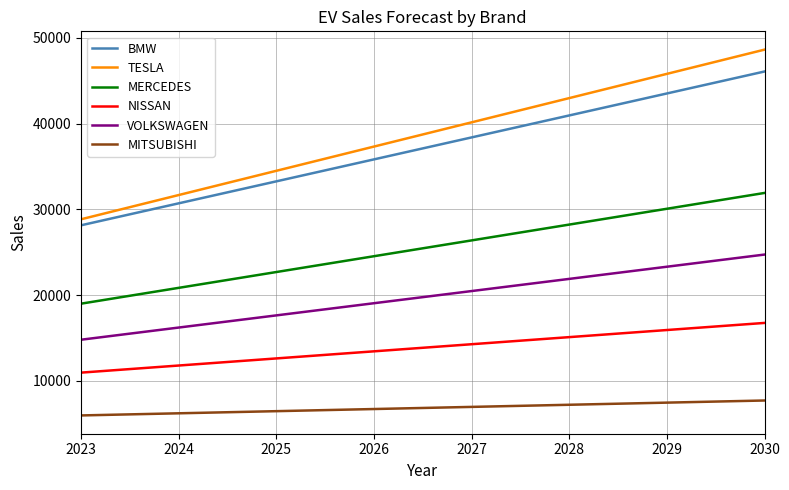

Is this an area chart (filled region under the line)?

No